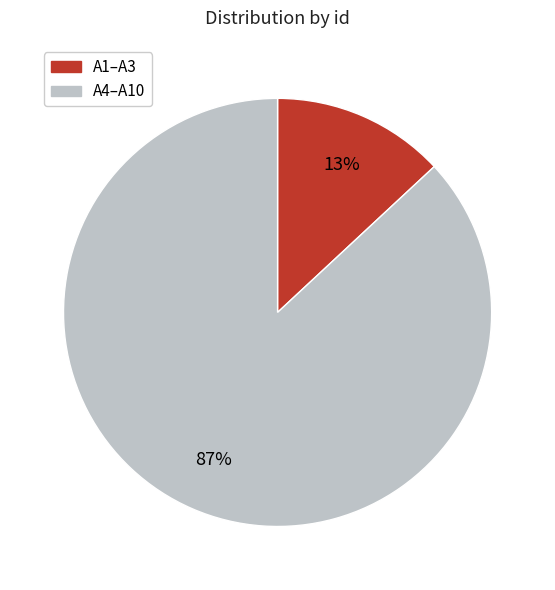

Is there a majority slice in this chart?

Yes